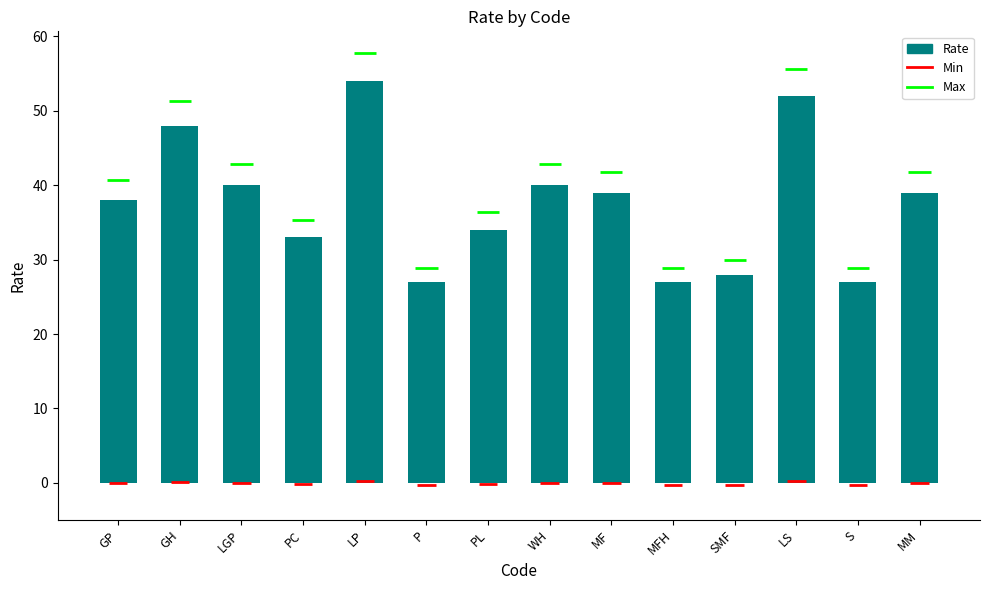

What is the change in value from GP to LP?

+16